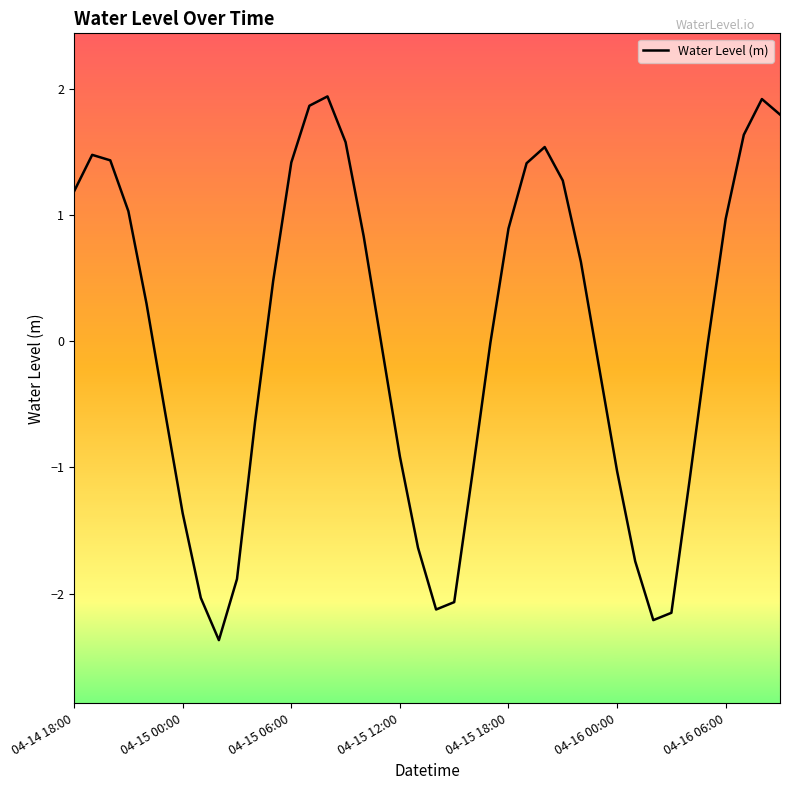

What is the maximum value shown in the chart?

1.9